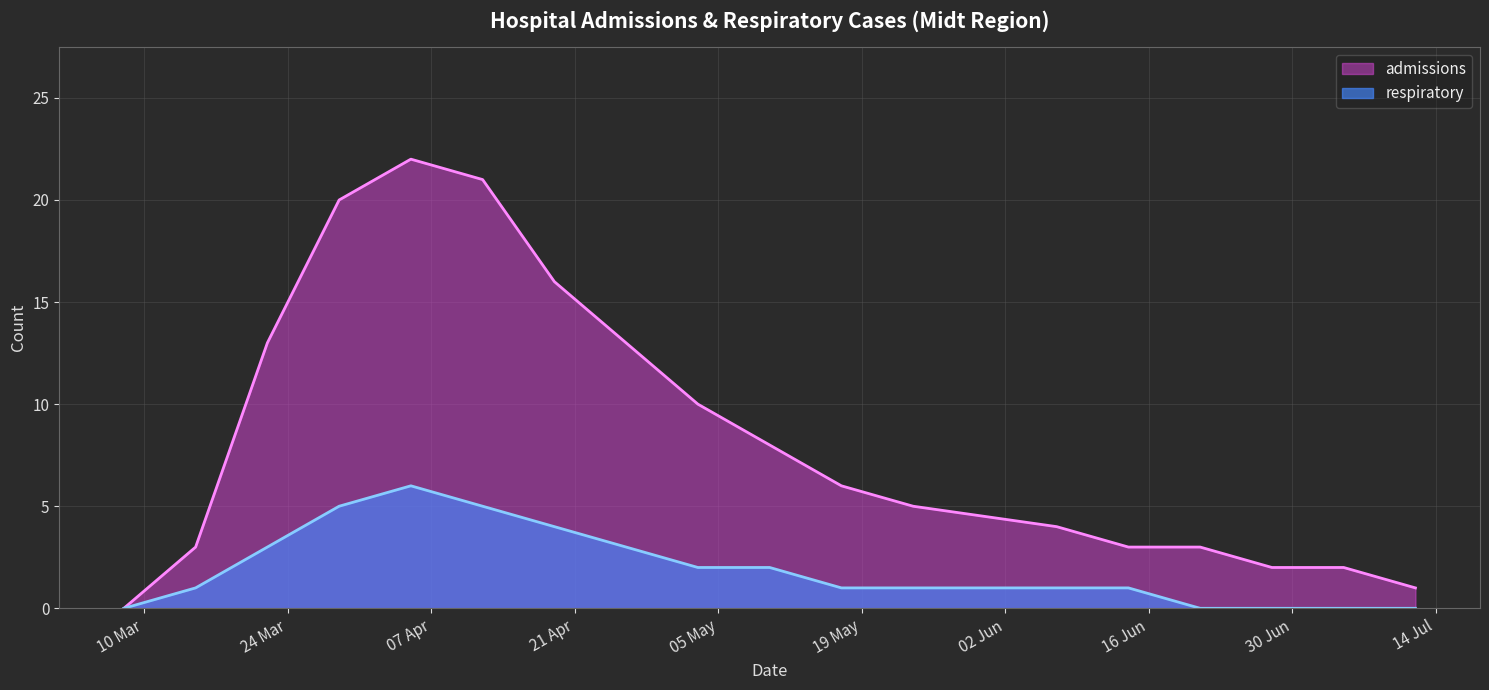

Between 2020-05-10 and 2020-03-08, which is larger?

2020-05-10